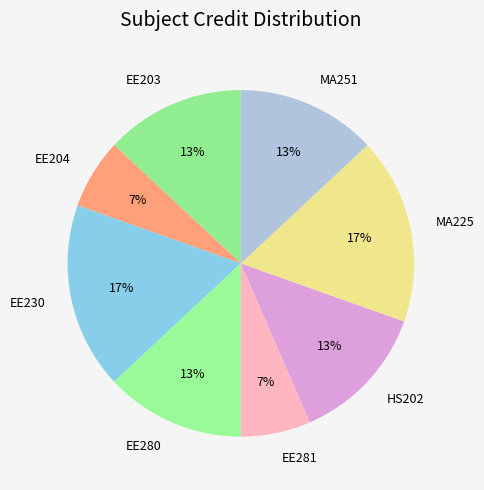

Is there a majority slice in this chart?

No